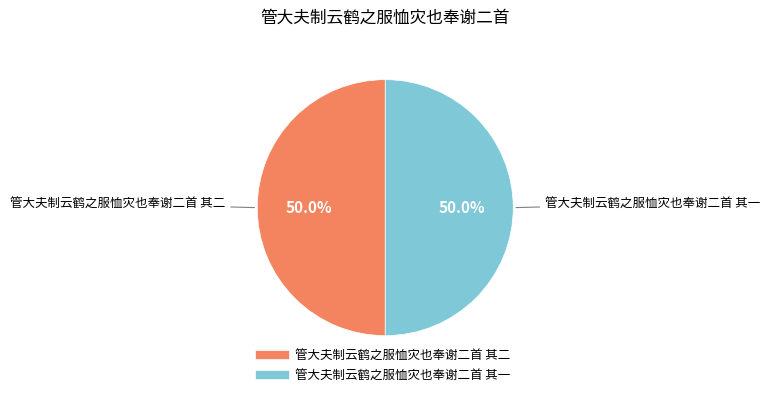

True or false: 管大夫制云鹤之服恤灾也奉谢二首 其二 accounts for 56% of the total.

False